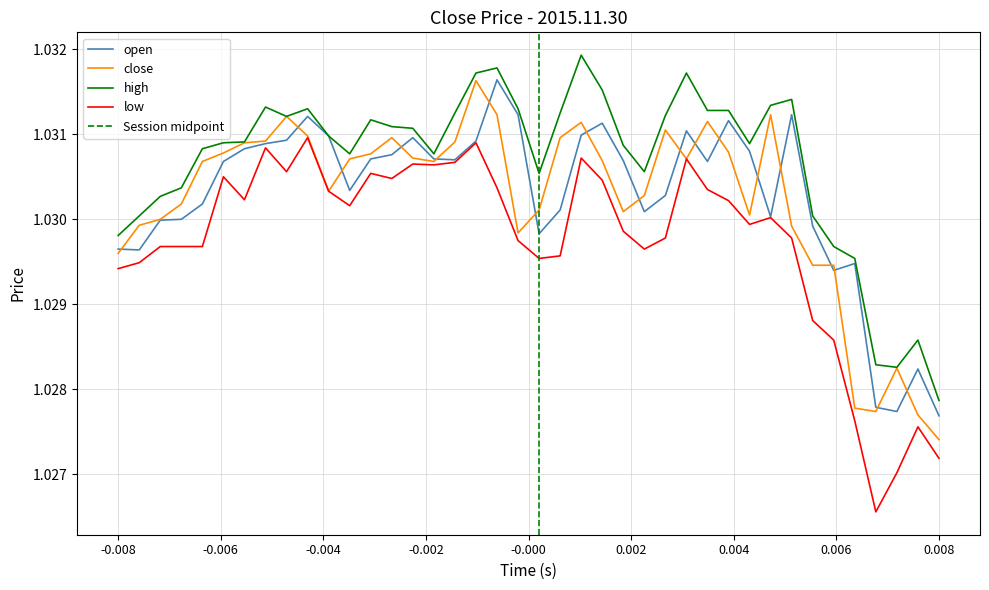

True or false: close and high intersect in this chart.

False